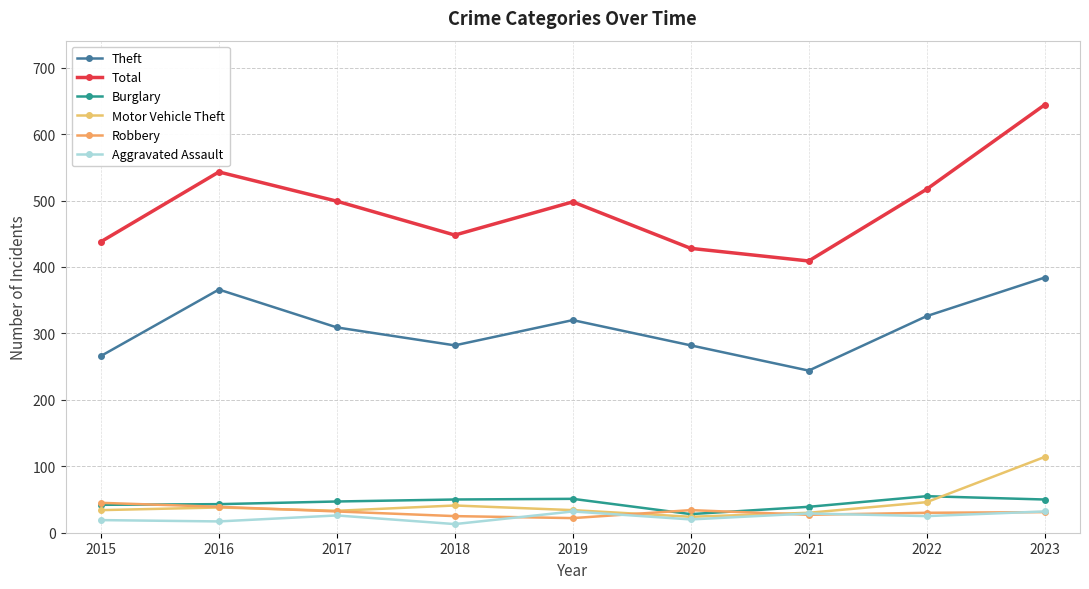

The Burglary series shows 55 at 2022. True or false?

True